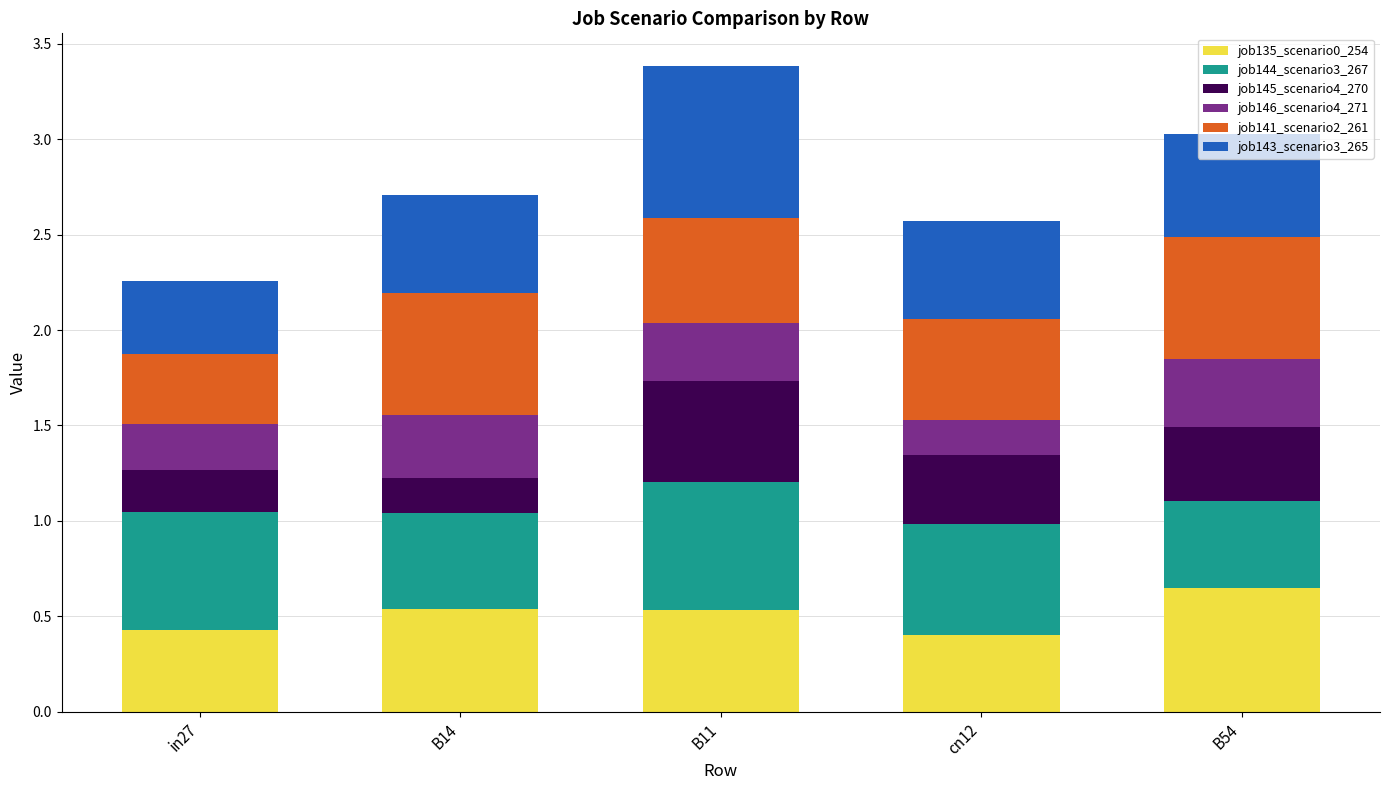

What is the sum of all job135_scenario0_254 values?

2.5